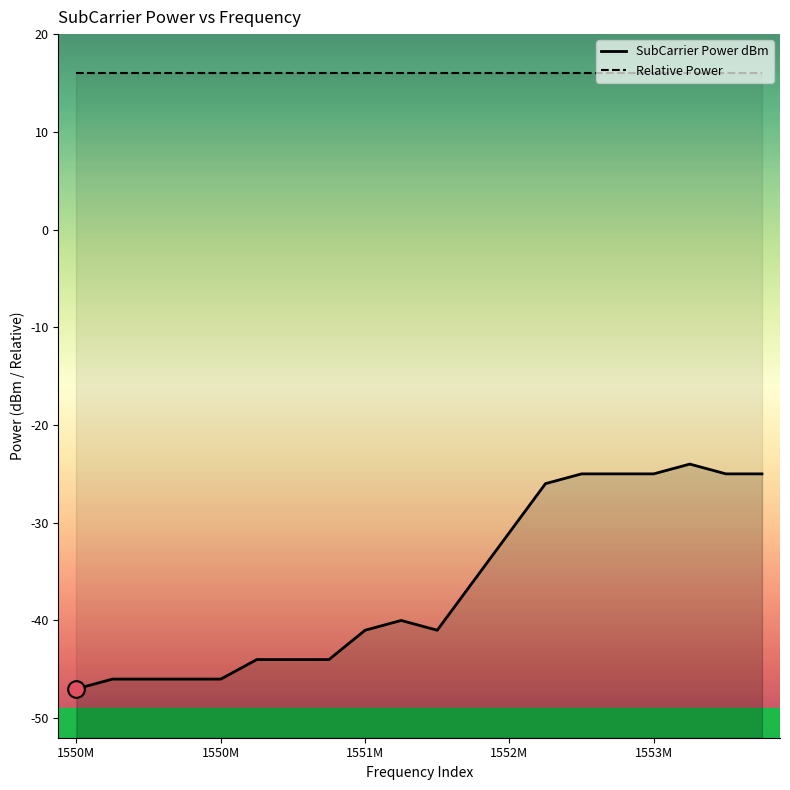

True or false: Relative Power and SubCarrier Power dBm cross at least once.

False